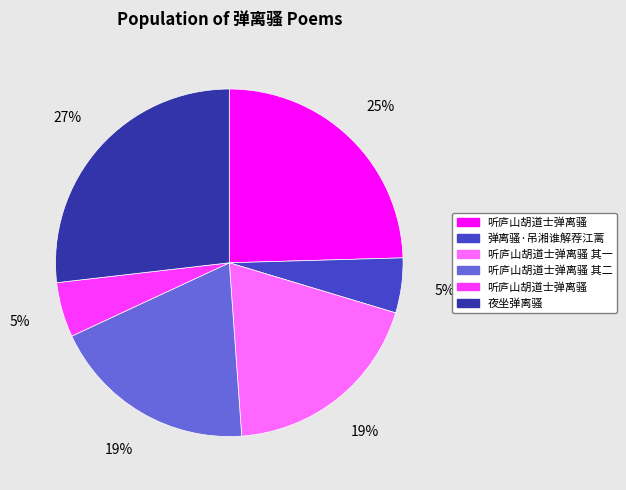

Does any single category account for the majority?

No